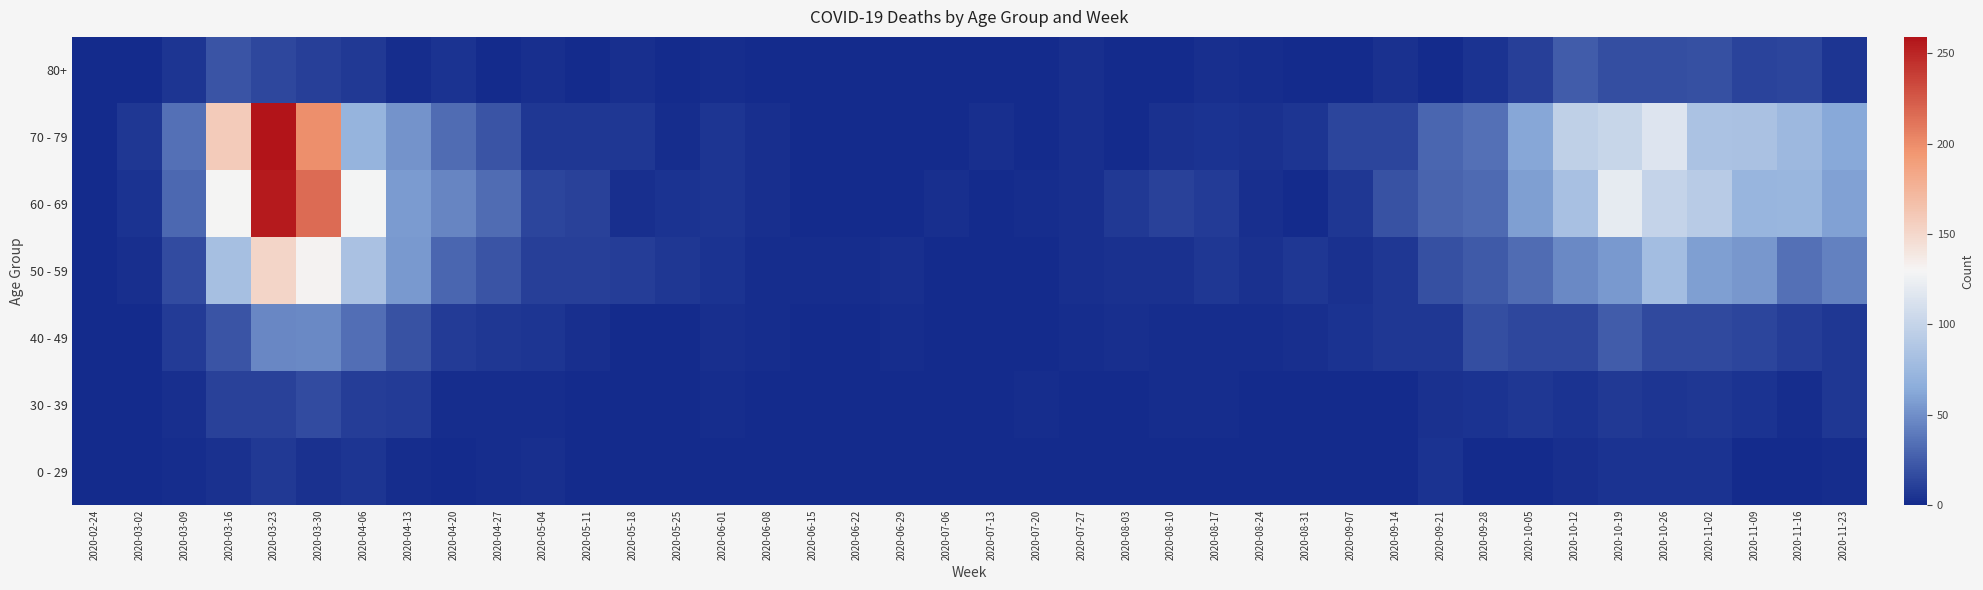

Reading left to right, what are all the values shown in this chart?

0 - 29: 2020-02-24=0	2020-03-02=0	2020-03-09=2	2020-03-16=4	2020-03-23=8	2020-03-30=4	2020-04-06=6	2020-04-13=2	2020-04-20=1	2020-04-27=2	2020-05-04=3	2020-05-11=1	2020-05-18=0	2020-05-25=0	2020-06-01=0	2020-06-08=0	2020-06-15=0	2020-06-22=1	2020-06-29=0	2020-07-06=0	2020-07-13=0	2020-07-20=1	2020-07-27=0	2020-08-03=1	2020-08-10=1	2020-08-17=0	2020-08-24=0	2020-08-31=0	2020-09-07=0	2020-09-14=1	2020-09-21=5	2020-09-28=0	2020-10-05=1	2020-10-12=3	2020-10-19=5	2020-10-26=5	2020-11-02=5	2020-11-09=1	2020-11-16=0	2020-11-23=2
30 - 39: 2020-02-24=0	2020-03-02=1	2020-03-09=3	2020-03-16=12	2020-03-23=12	2020-03-30=17	2020-04-06=10	2020-04-13=9	2020-04-20=2	2020-04-27=2	2020-05-04=2	2020-05-11=0	2020-05-18=1	2020-05-25=0	2020-06-01=2	2020-06-08=0	2020-06-15=0	2020-06-22=0	2020-06-29=0	2020-07-06=1	2020-07-13=0	2020-07-20=2	2020-07-27=0	2020-08-03=0	2020-08-10=2	2020-08-17=2	2020-08-24=0	2020-08-31=0	2020-09-07=1	2020-09-14=1	2020-09-21=4	2020-09-28=5	2020-10-05=7	2020-10-12=5	2020-10-19=8	2020-10-26=6	2020-11-02=7	2020-11-09=5	2020-11-16=2	2020-11-23=7
40 - 49: 2020-02-24=1	2020-03-02=1	2020-03-09=9	2020-03-16=21	2020-03-23=46	2020-03-30=47	2020-04-06=34	2020-04-13=20	2020-04-20=9	2020-04-27=7	2020-05-04=6	2020-05-11=3	2020-05-18=0	2020-05-25=1	2020-06-01=3	2020-06-08=2	2020-06-15=1	2020-06-22=1	2020-06-29=2	2020-07-06=1	2020-07-13=0	2020-07-20=1	2020-07-27=2	2020-08-03=3	2020-08-10=2	2020-08-17=2	2020-08-24=2	2020-08-31=3	2020-09-07=5	2020-09-14=7	2020-09-21=7	2020-09-28=18	2020-10-05=15	2020-10-12=15	2020-10-19=25	2020-10-26=16	2020-11-02=16	2020-11-09=14	2020-11-16=10	2020-11-23=7
50 - 59: 2020-02-24=1	2020-03-02=3	2020-03-09=17	2020-03-16=81	2020-03-23=151	2020-03-30=131	2020-04-06=83	2020-04-13=55	2020-04-20=30	2020-04-27=21	2020-05-04=11	2020-05-11=11	2020-05-18=10	2020-05-25=7	2020-06-01=5	2020-06-08=2	2020-06-15=2	2020-06-22=2	2020-06-29=3	2020-07-06=1	2020-07-13=0	2020-07-20=1	2020-07-27=3	2020-08-03=4	2020-08-10=4	2020-08-17=7	2020-08-24=4	2020-08-31=7	2020-09-07=4	2020-09-14=7	2020-09-21=19	2020-09-28=24	2020-10-05=33	2020-10-12=47	2020-10-19=55	2020-10-26=79	2020-11-02=58	2020-11-09=54	2020-11-16=35	2020-11-23=43
60 - 69: 2020-02-24=1	2020-03-02=5	2020-03-09=31	2020-03-16=130	2020-03-23=255	2020-03-30=216	2020-04-06=129	2020-04-13=56	2020-04-20=45	2020-04-27=33	2020-05-04=14	2020-05-11=12	2020-05-18=3	2020-05-25=5	2020-06-01=6	2020-06-08=3	2020-06-15=1	2020-06-22=0	2020-06-29=0	2020-07-06=3	2020-07-13=0	2020-07-20=2	2020-07-27=3	2020-08-03=8	2020-08-10=12	2020-08-17=9	2020-08-24=3	2020-08-31=1	2020-09-07=7	2020-09-14=20	2020-09-21=29	2020-09-28=32	2020-10-05=58	2020-10-12=82	2020-10-19=121	2020-10-26=100	2020-11-02=93	2020-11-09=72	2020-11-16=73	2020-11-23=59
70 - 79: 2020-02-24=1	2020-03-02=7	2020-03-09=35	2020-03-16=158	2020-03-23=259	2020-03-30=199	2020-04-06=71	2020-04-13=52	2020-04-20=33	2020-04-27=21	2020-05-04=7	2020-05-11=7	2020-05-18=7	2020-05-25=2	2020-06-01=6	2020-06-08=3	2020-06-15=1	2020-06-22=1	2020-06-29=0	2020-07-06=0	2020-07-13=3	2020-07-20=1	2020-07-27=3	2020-08-03=1	2020-08-10=4	2020-08-17=5	2020-08-24=4	2020-08-31=6	2020-09-07=14	2020-09-14=14	2020-09-21=30	2020-09-28=35	2020-10-05=62	2020-10-12=97	2020-10-19=102	2020-10-26=115	2020-11-02=84	2020-11-09=83	2020-11-16=75	2020-11-23=63
80+: 2020-02-24=0	2020-03-02=1	2020-03-09=6	2020-03-16=21	2020-03-23=15	2020-03-30=11	2020-04-06=8	2020-04-13=2	2020-04-20=5	2020-04-27=0	2020-05-04=3	2020-05-11=0	2020-05-18=3	2020-05-25=1	2020-06-01=2	2020-06-08=0	2020-06-15=1	2020-06-22=0	2020-06-29=0	2020-07-06=0	2020-07-13=0	2020-07-20=1	2020-07-27=3	2020-08-03=1	2020-08-10=1	2020-08-17=3	2020-08-24=2	2020-08-31=0	2020-09-07=0	2020-09-14=4	2020-09-21=1	2020-09-28=5	2020-10-05=11	2020-10-12=25	2020-10-19=18	2020-10-26=18	2020-11-02=19	2020-11-09=13	2020-11-16=14	2020-11-23=6